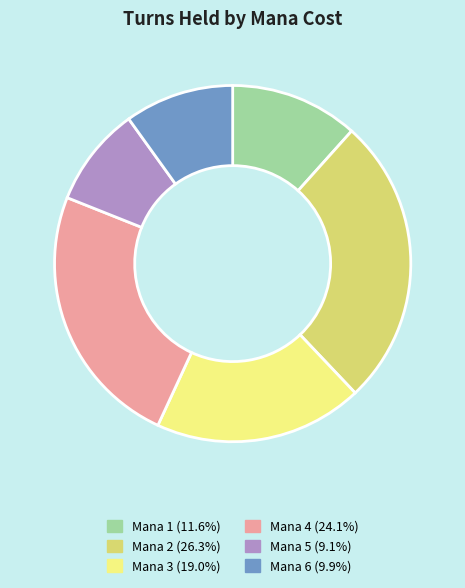

Is there a majority slice in this chart?

No